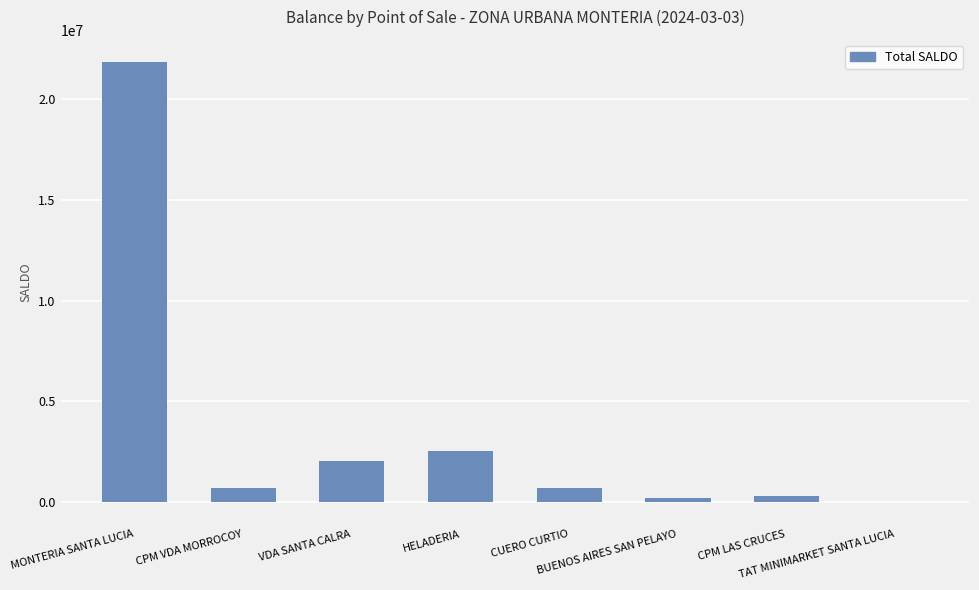

Approximately how many times larger is the value at CUERO CURTIO compared to CPM VDA MORROCOY?

1.0